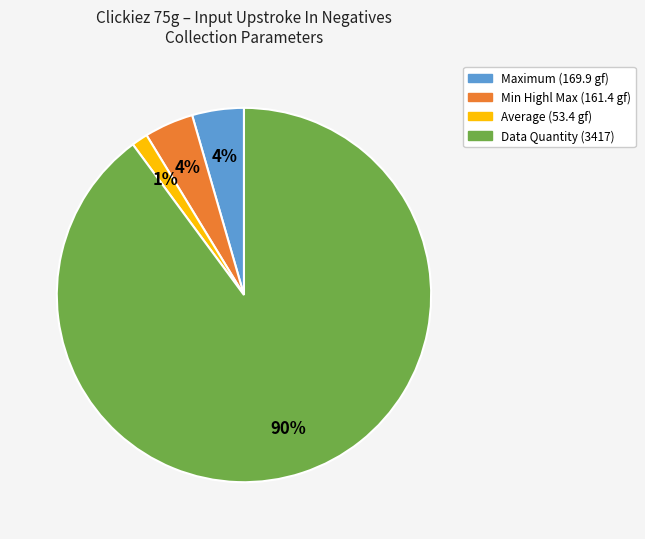

To the nearest percent, what is the average slice percentage?

25%